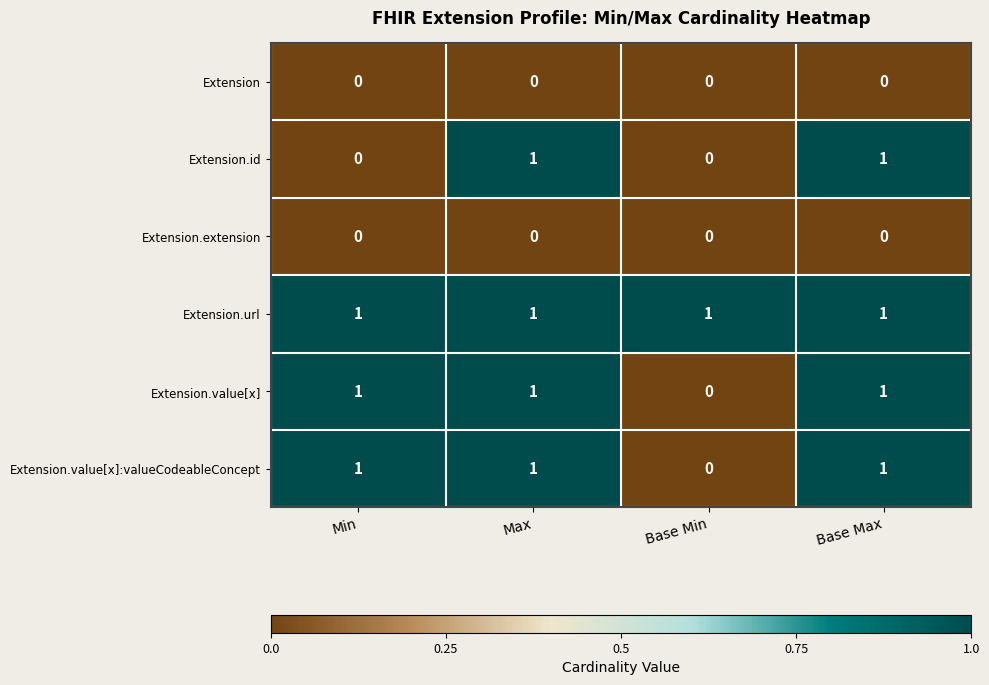

The value of Extension.value[x] at Min is 1. True or false?

True